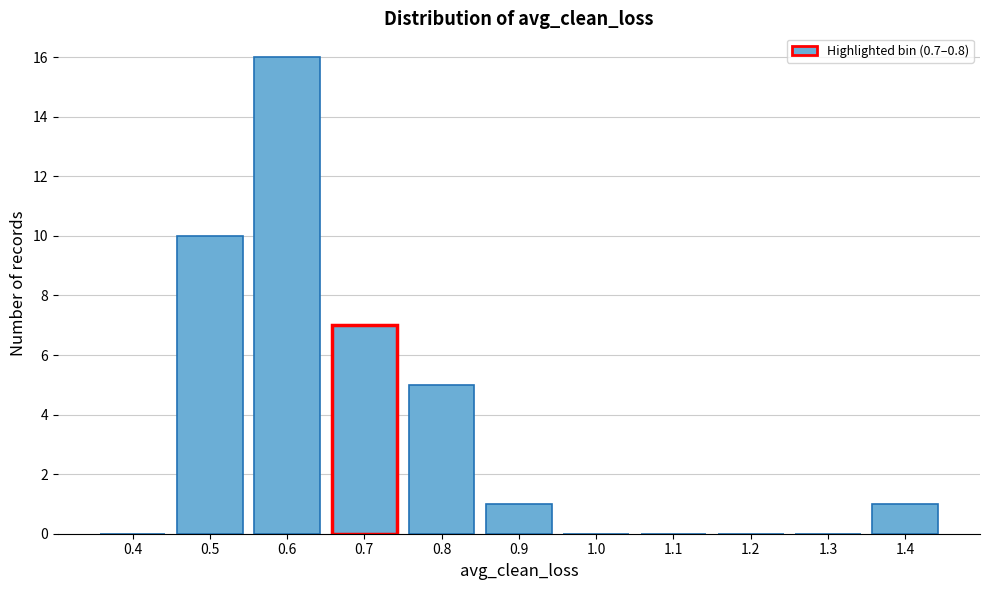

Reading right to left, extract all data points from this chart.

1.4=1	1.3=0	1.2=0	1.1=0	1.0=0	0.9=1	0.8=5	0.7=7	0.6=16	0.5=10	0.4=0